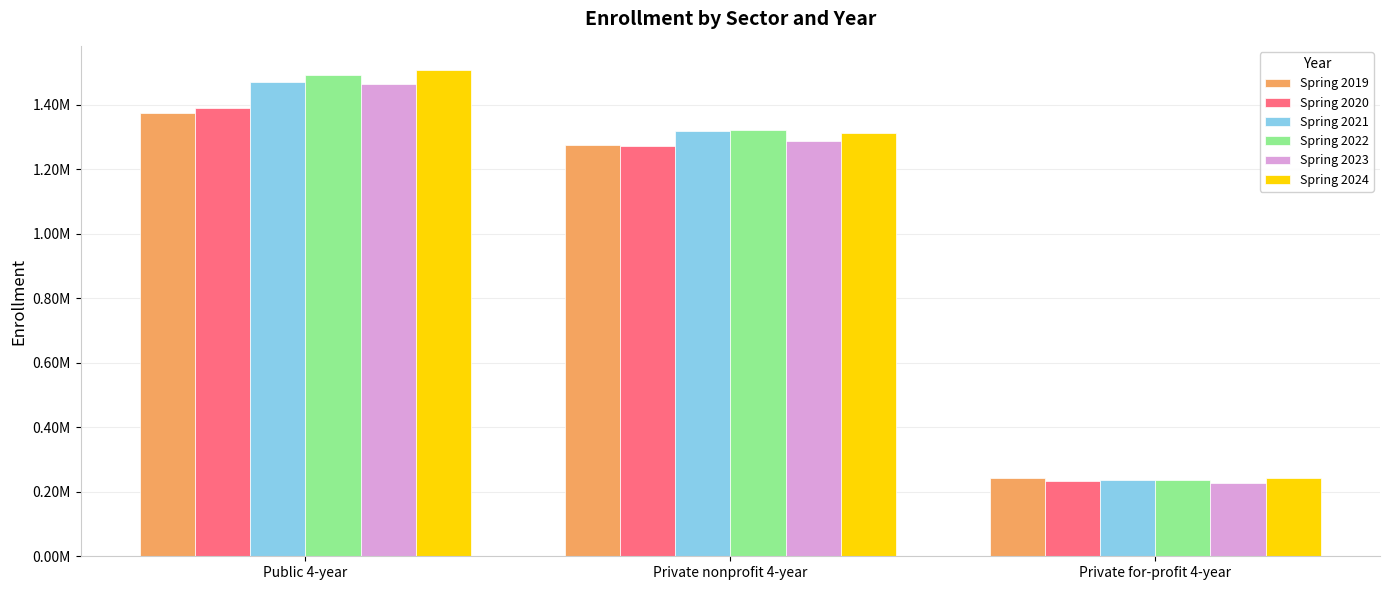

At which label does Spring 2023 reach its minimum?

Private for-profit 4-year